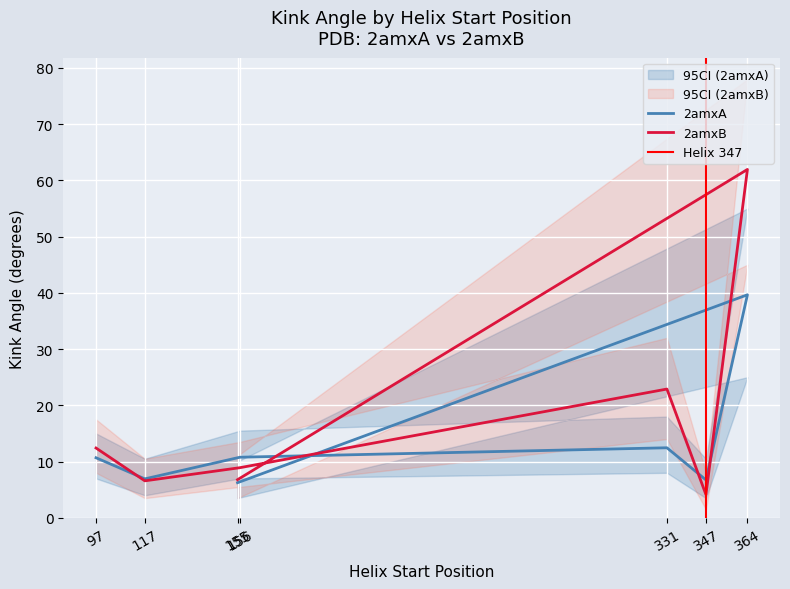

What is the difference between the maximum and minimum values in the 2amxA series?

33.4